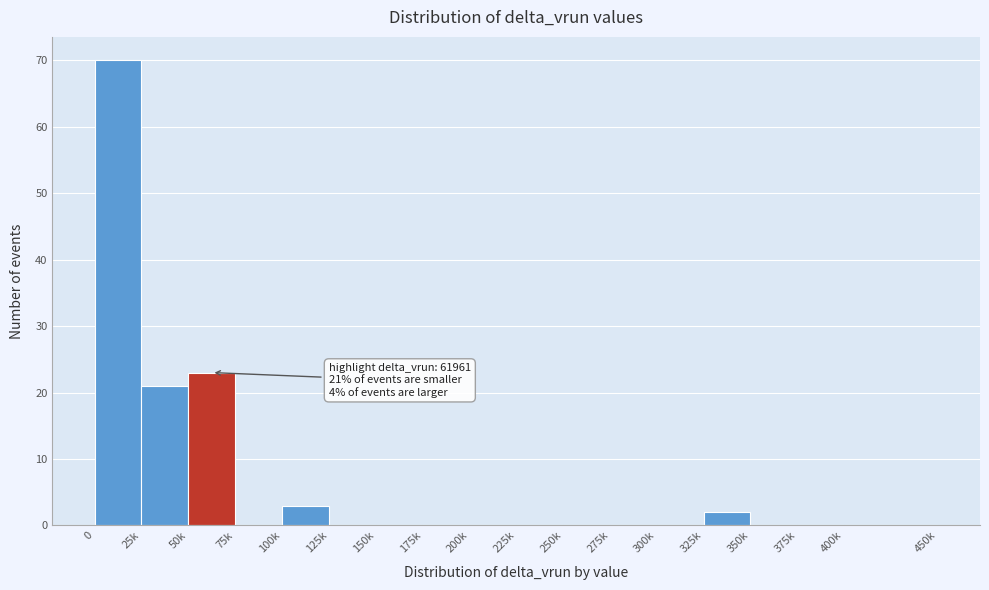

Reading left to right, transcribe all the data shown in this chart.

0=70	25k=21	50k=23	75k=0	100k=3	125k=0	150k=0	175k=0	200k=0	225k=0	250k=0	275k=0	300k=0	325k=2	350k=0	375k=0	400k=0